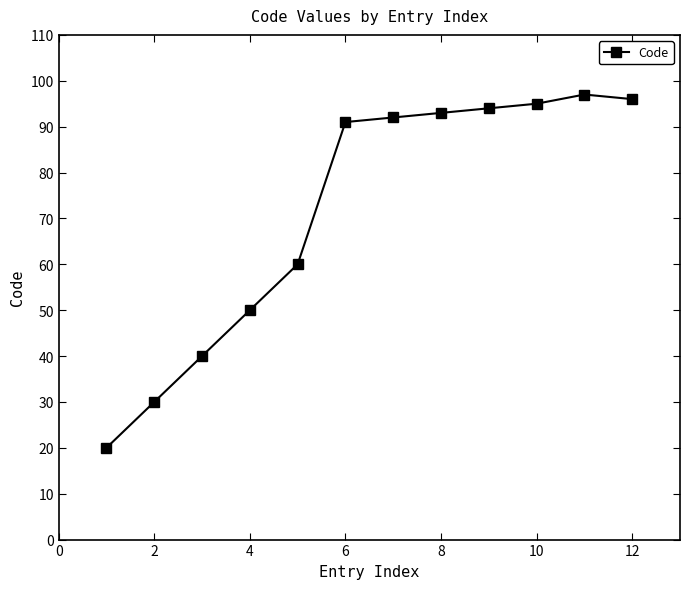

What is the average value?

72